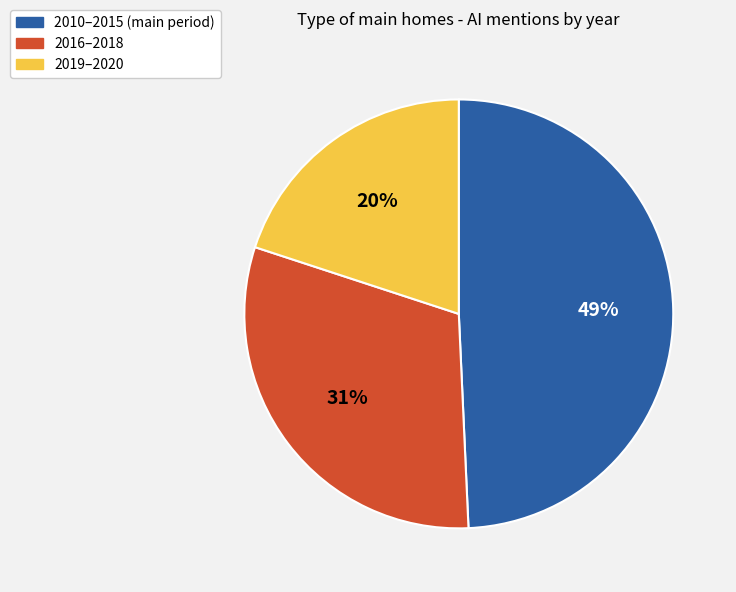

To the nearest percent, what is the average slice percentage?

33%